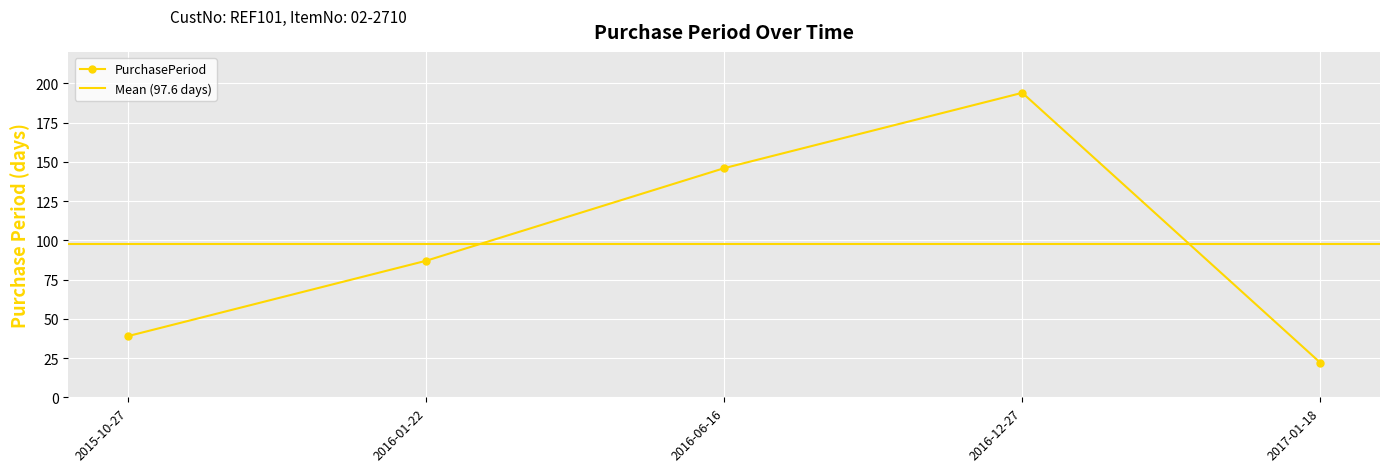

Reading right to left, extract all data points from this chart.

2017-01-18=22	2016-12-27=194	2016-06-16=146	2016-01-22=87	2015-10-27=39